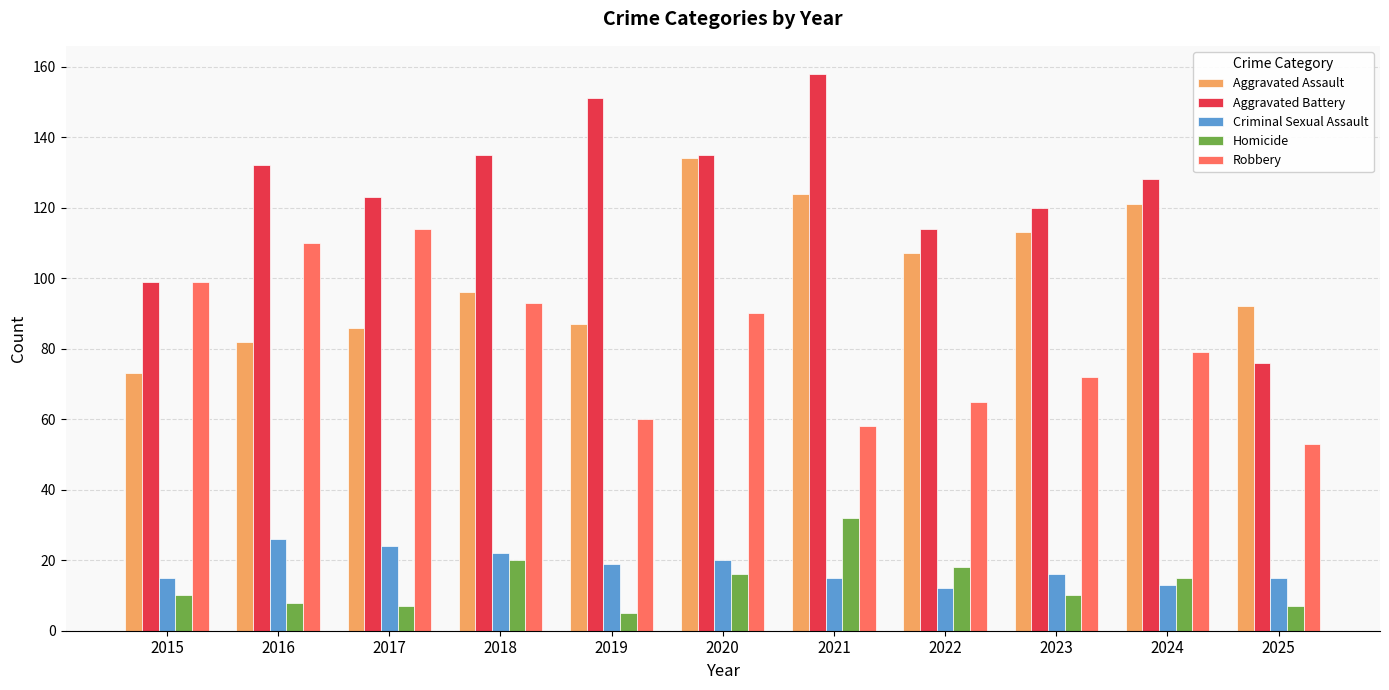

Which category has the lowest value in the Homicide series?

2019